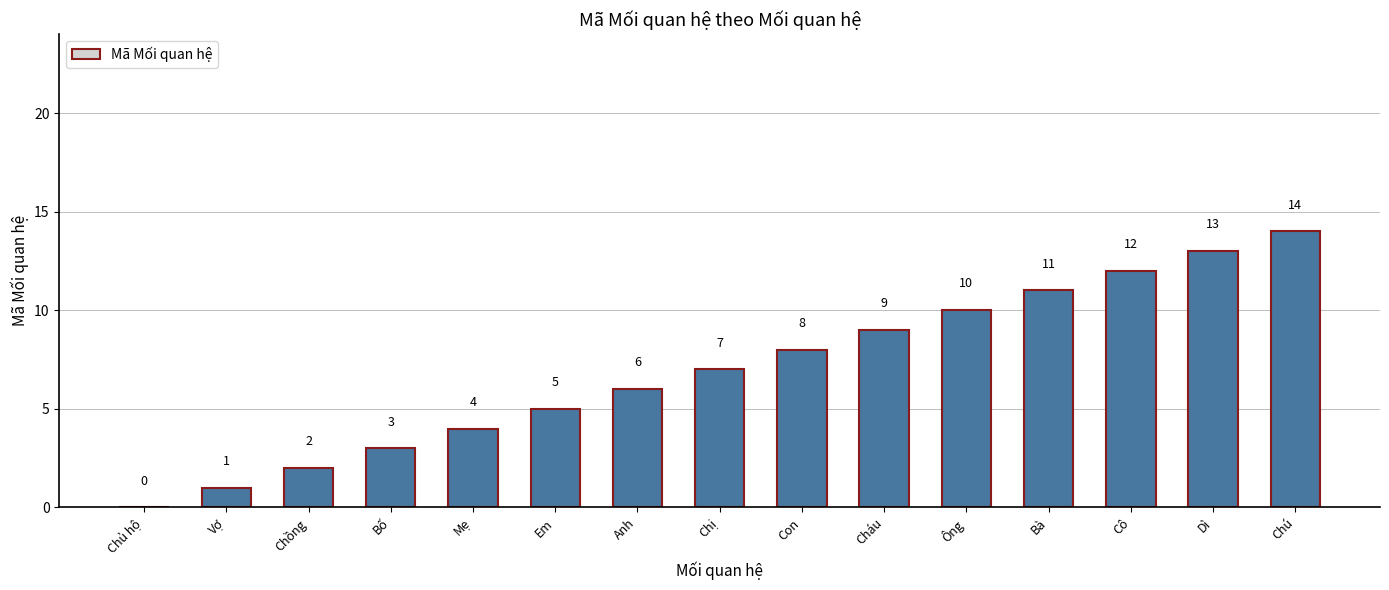

What is the ratio of the value at Cháu to the value at Chồng?

4.5